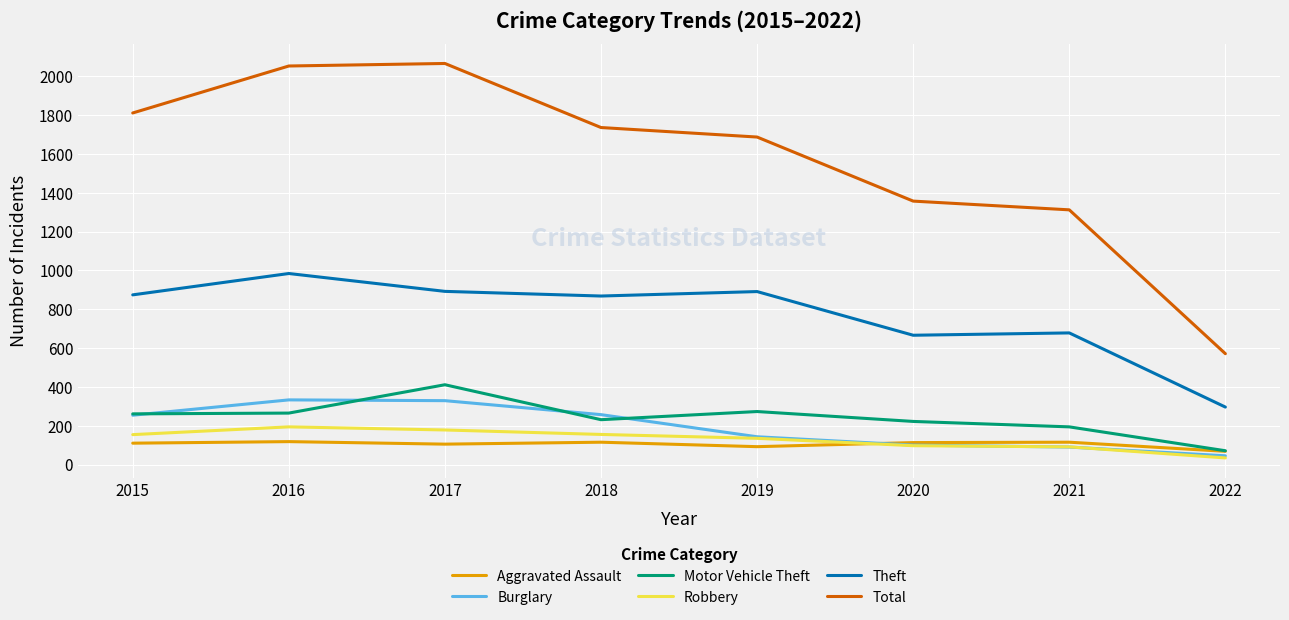

After their last crossing, which series has the higher values: Aggravated Assault or Robbery?

Aggravated Assault